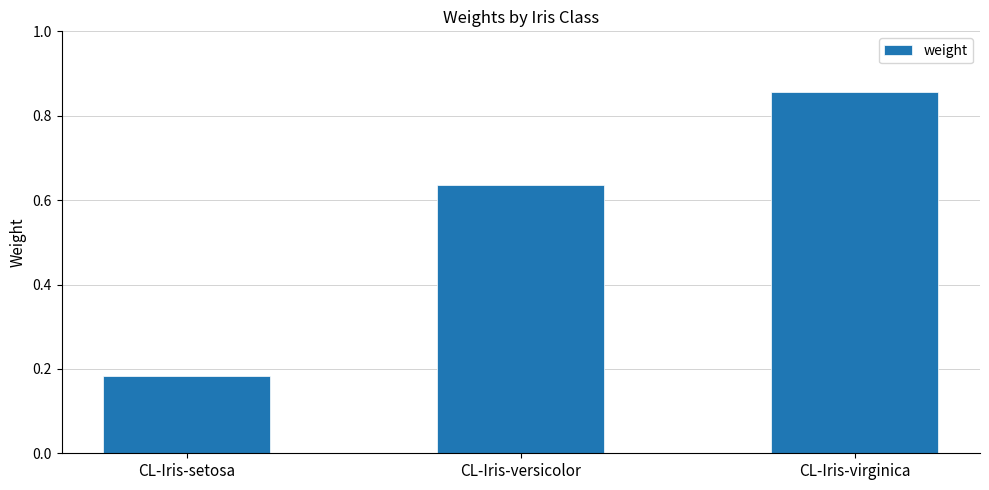

How many values are between 0 and 1?

3